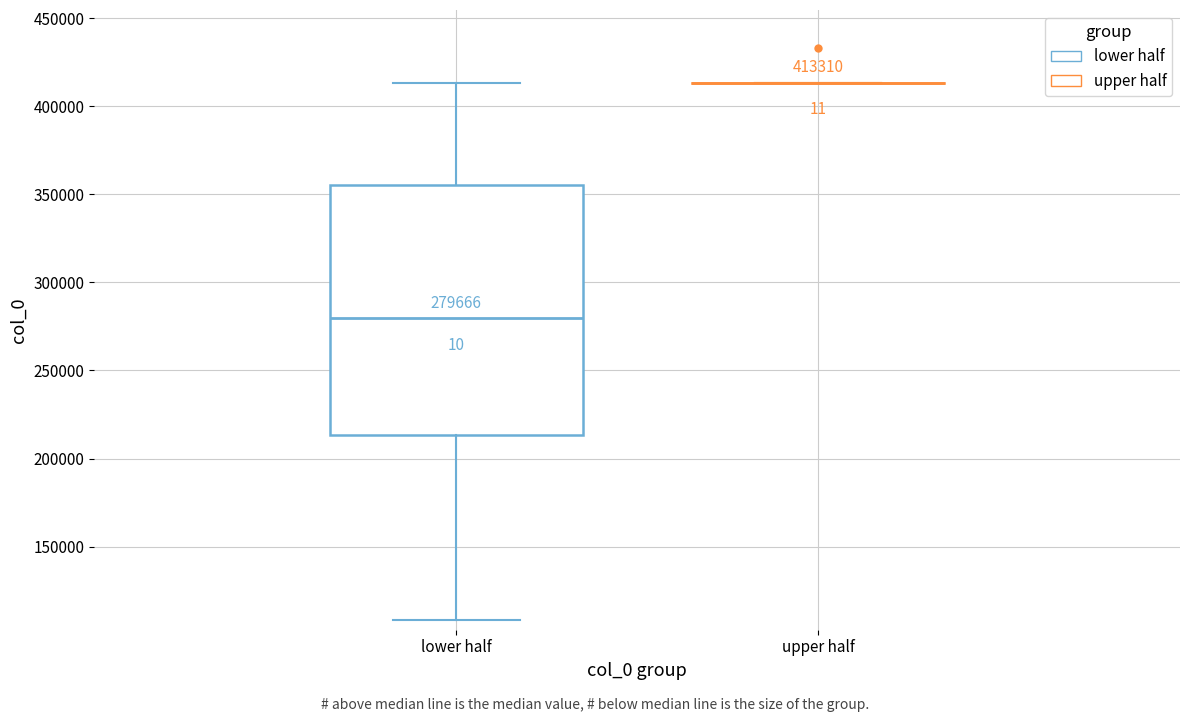

Which box is the tallest, from its lower edge to its upper edge?

lower half